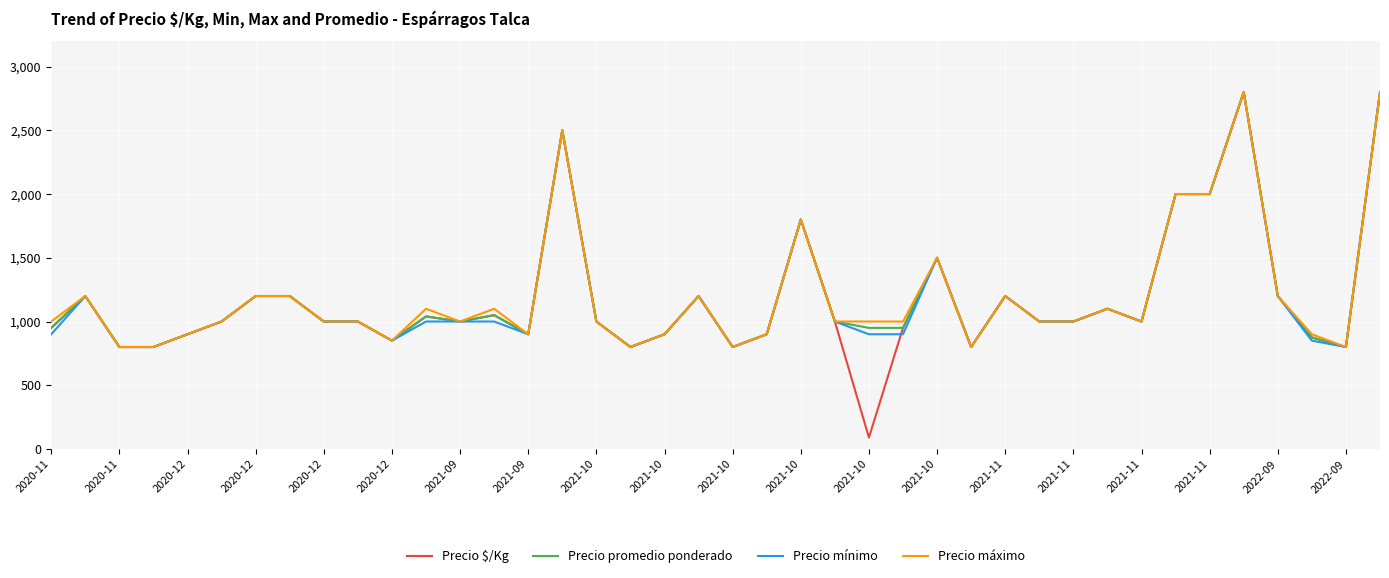

What is the sum of all Precio máximo values?

48050